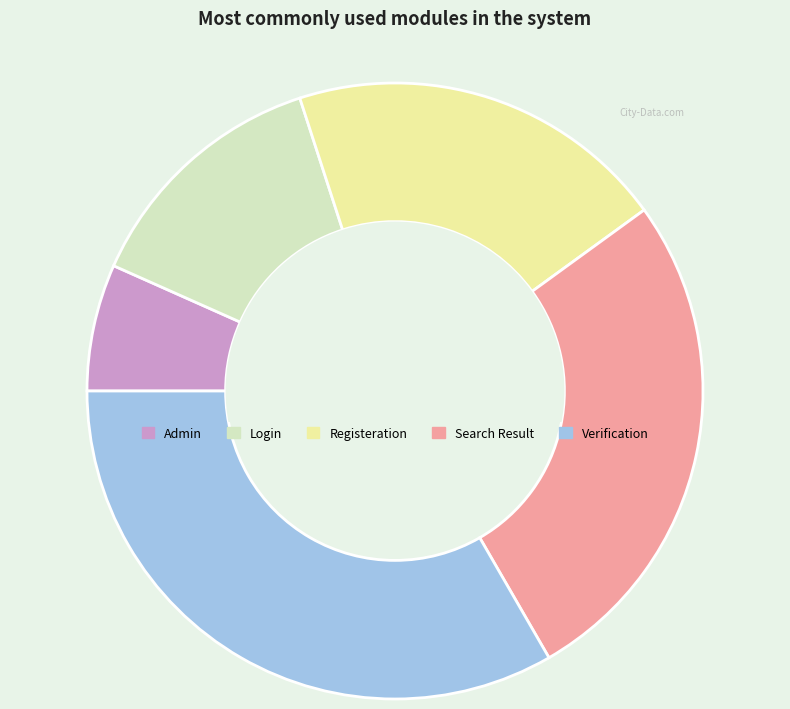

The Login slice represents 13% of the pie. True or false?

True